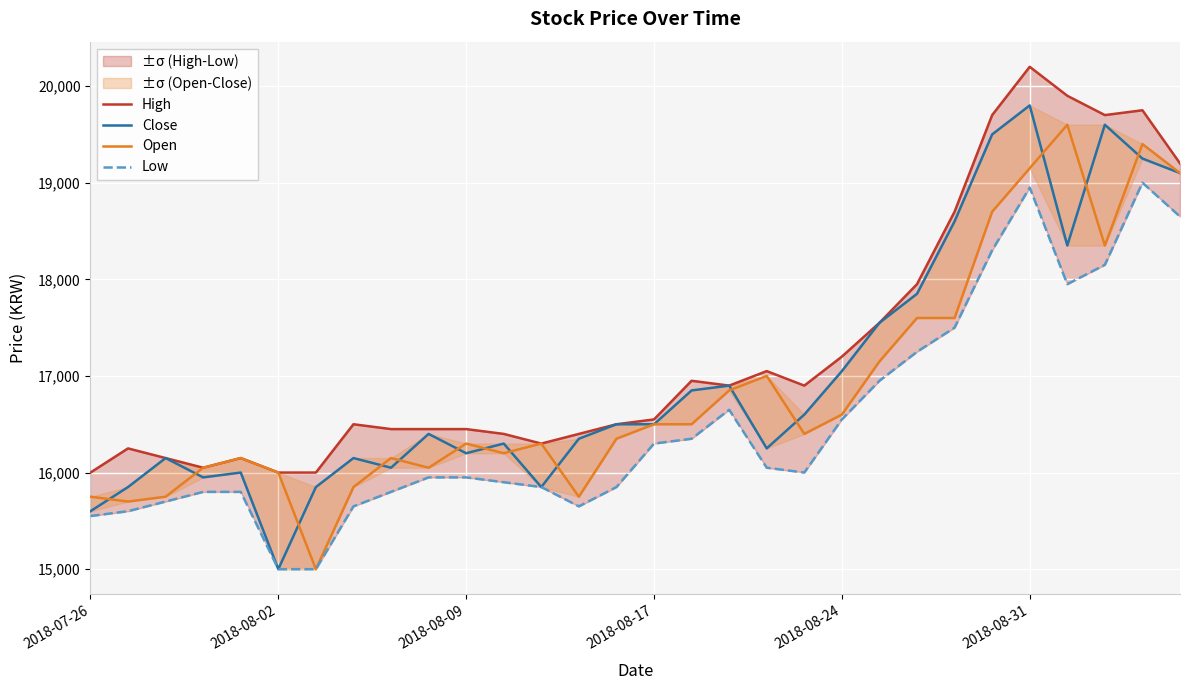

Reading left to right, transcribe all the data shown in this chart.

High: 16000	16250	16150	16050	16150	16000	16000	16500	16450	16450	16450	16400	16300	16400	16500	16550	16950	16900	17050	16900	17200	17550	17950	18700	19700	20200	19900	19700	19750	19200
Close: 15600	15850	16150	15950	16000	15000	15850	16150	16050	16400	16200	16300	15850	16350	16500	16500	16850	16900	16250	16600	17050	17550	17850	18600	19500	19800	18350	19600	19250	19100
Open: 15750	15700	15750	16050	16150	16000	15000	15850	16150	16050	16300	16200	16300	15750	16350	16500	16500	16850	17000	16400	16600	17150	17600	17600	18700	19150	19600	18350	19400	19100
Low: 15550	15600	15700	15800	15800	15000	15000	15650	15800	15950	15950	15900	15850	15650	15850	16300	16350	16650	16050	16000	16550	16950	17250	17500	18300	18950	17950	18150	19000	18650